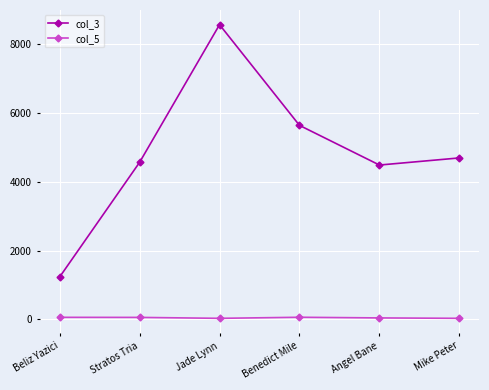

What are all the series names shown in the legend?

col_3, col_5